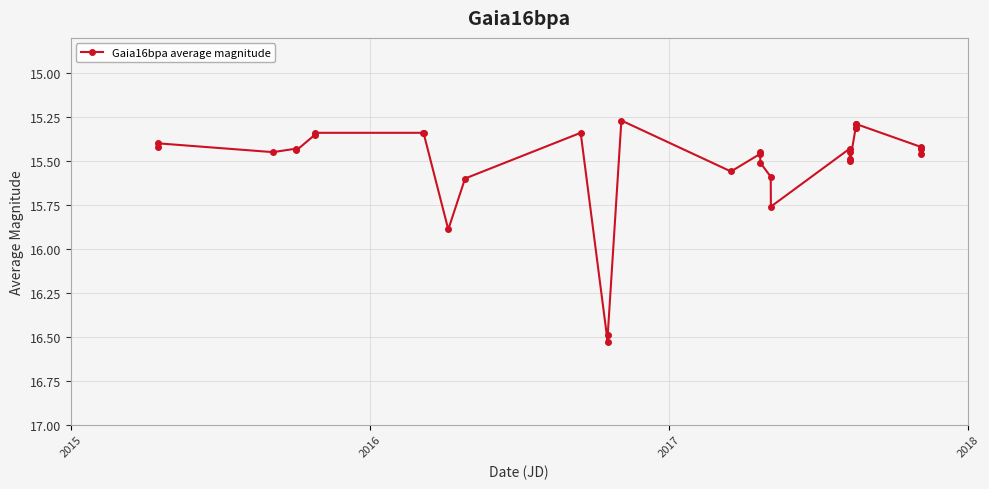

Does the chart display data point markers on the line(s)?

Yes